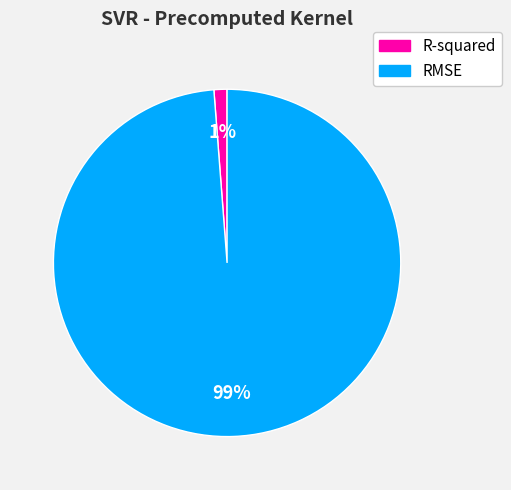

To the nearest percent, what is the difference between the largest and smallest slice percentages?

98%